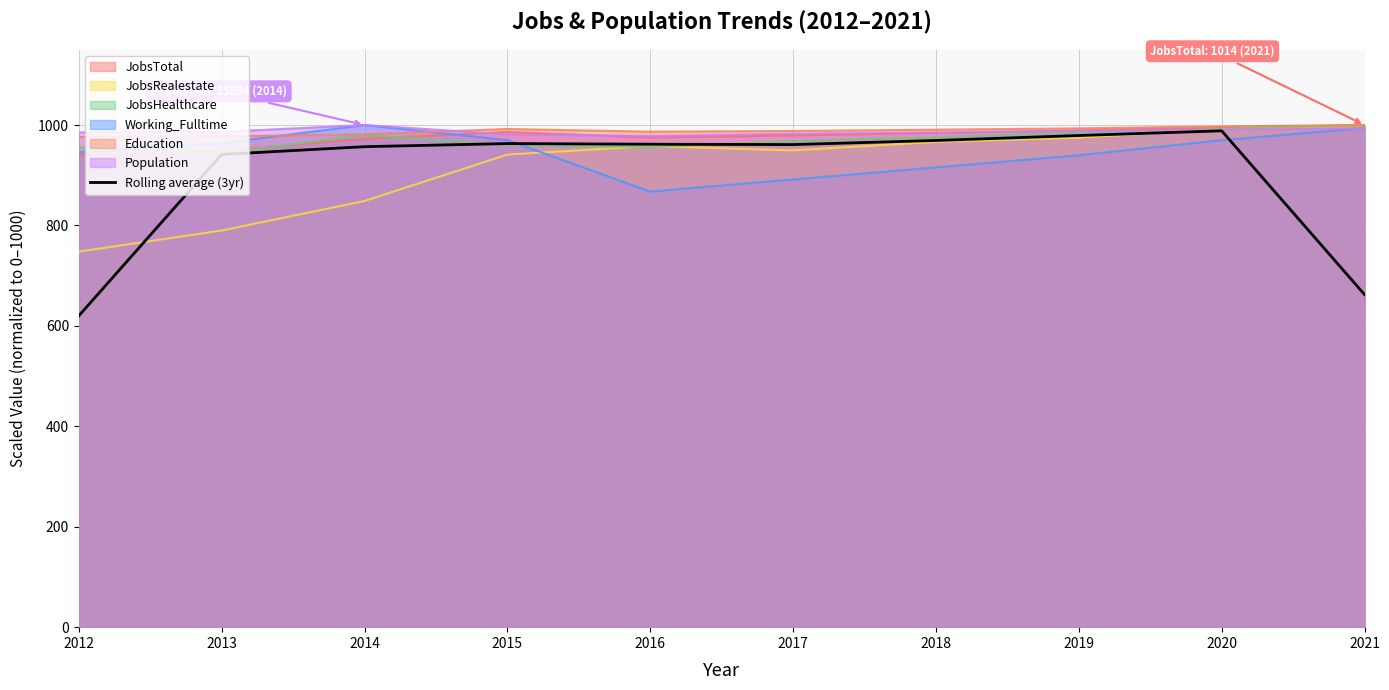

List the labels in order of value, smallest first.

2012, 2021, 2013, 2014, 2017, 2016, 2015, 2018, 2019, 2020